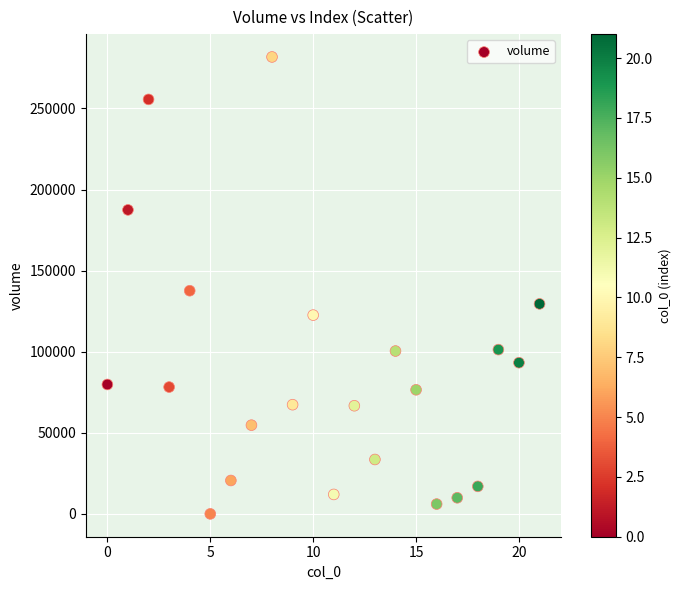

What is the range of Y values (max minus min)?

281707.7